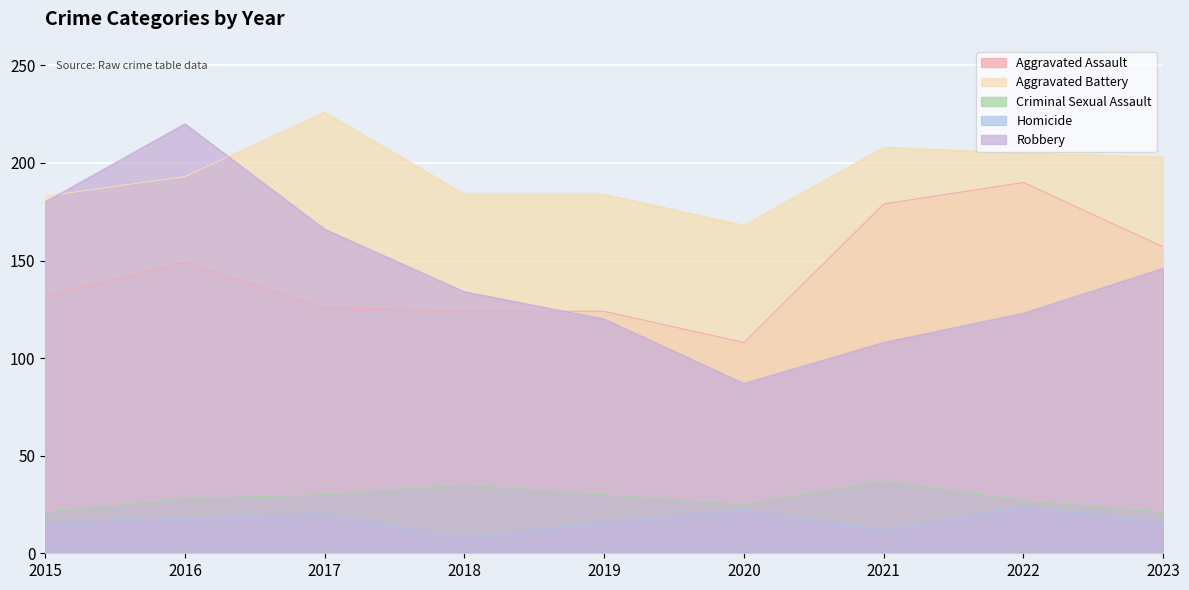

What is the sum of the Homicide values at 2020 and 2021?

34